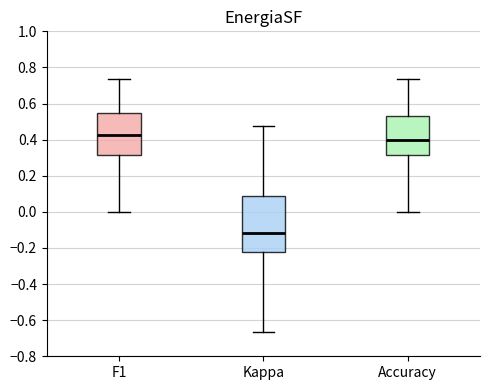

Reading left to right, transcribe this box plot: for each box, give where its median line is, the range the box spans, and where its two whiskers end, as read against the y-axis. The values are not printed on the chart, so give them approximately, as read against the axis.

F1: median 0.42, box 0.32 to 0.54, whiskers 0.00 to 0.74
Kappa: median -0.12, box -0.22 to 0.08, whiskers -0.66 to 0.48
Accuracy: median 0.40, box 0.32 to 0.54, whiskers 0.00 to 0.74